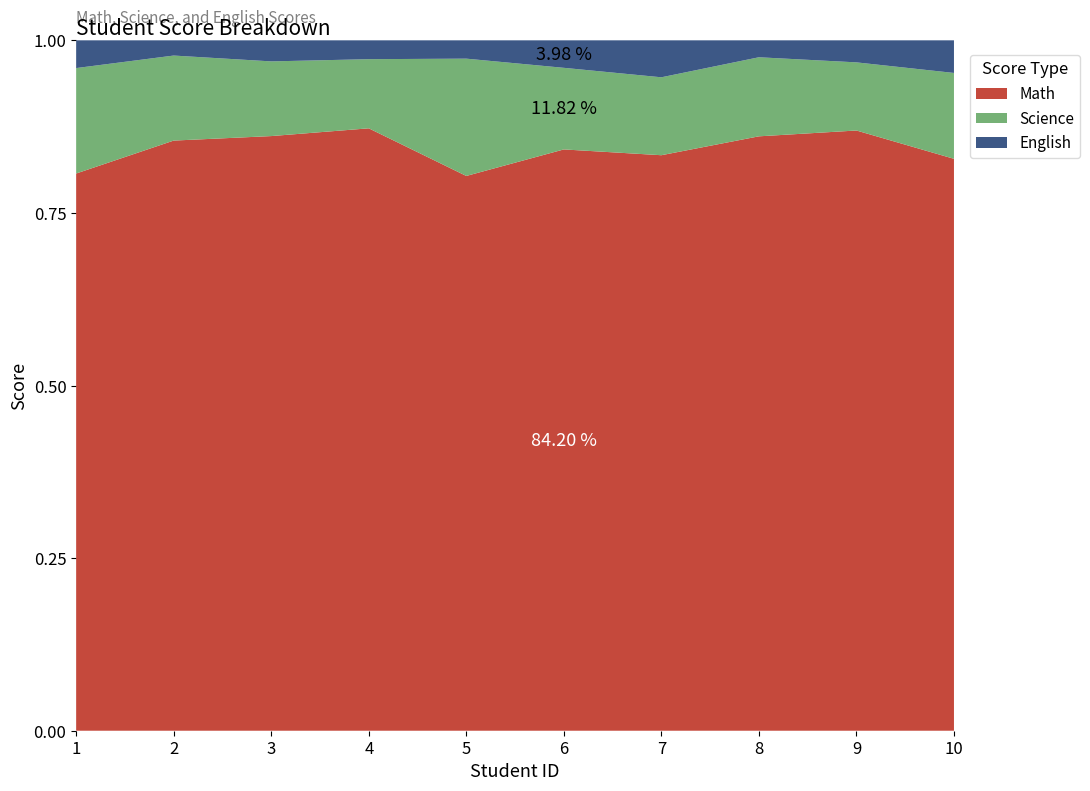

Reading right to left, extract all data points from this chart.

Math: 666	599	421	576	634	454	575	621	465	502
Science: 100	68	56	78	89	96	66	78	67	95
English: 38	22	12	37	30	15	18	22	12	25